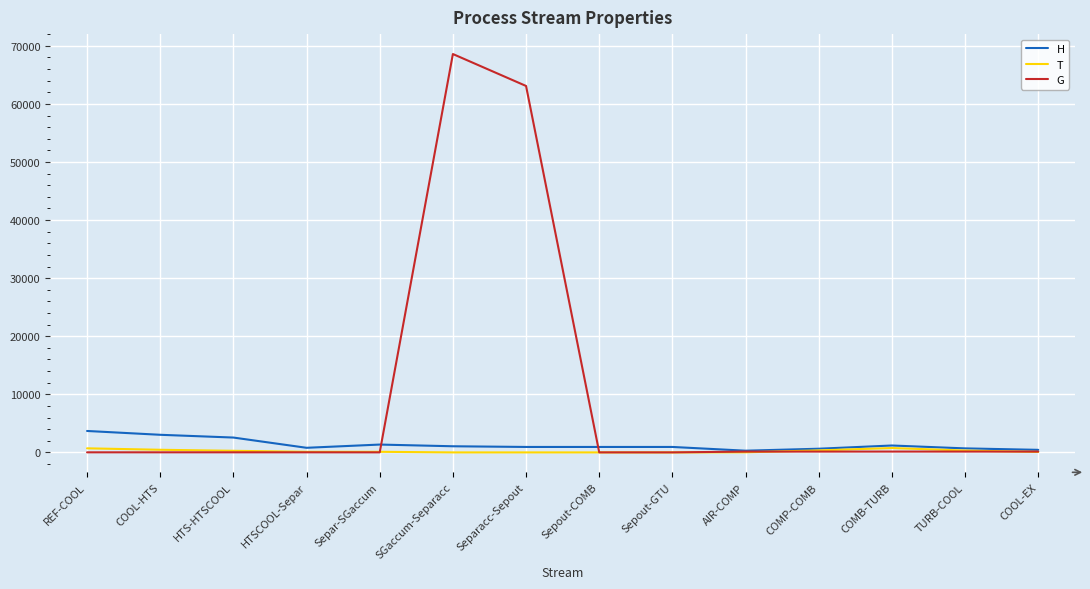

Which series has the largest range (max minus min)?

G